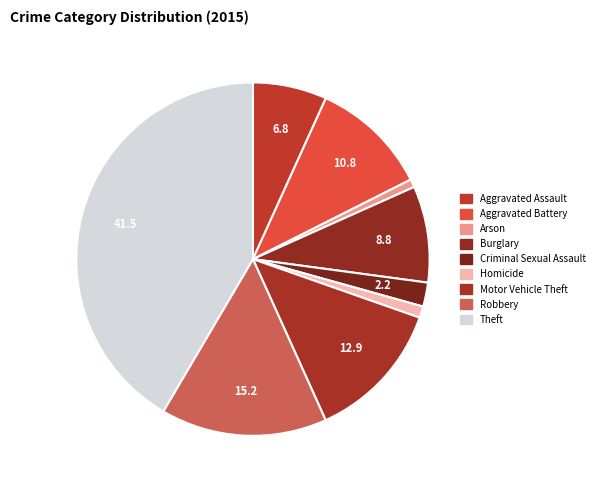

Count the number of slices in the pie.

9